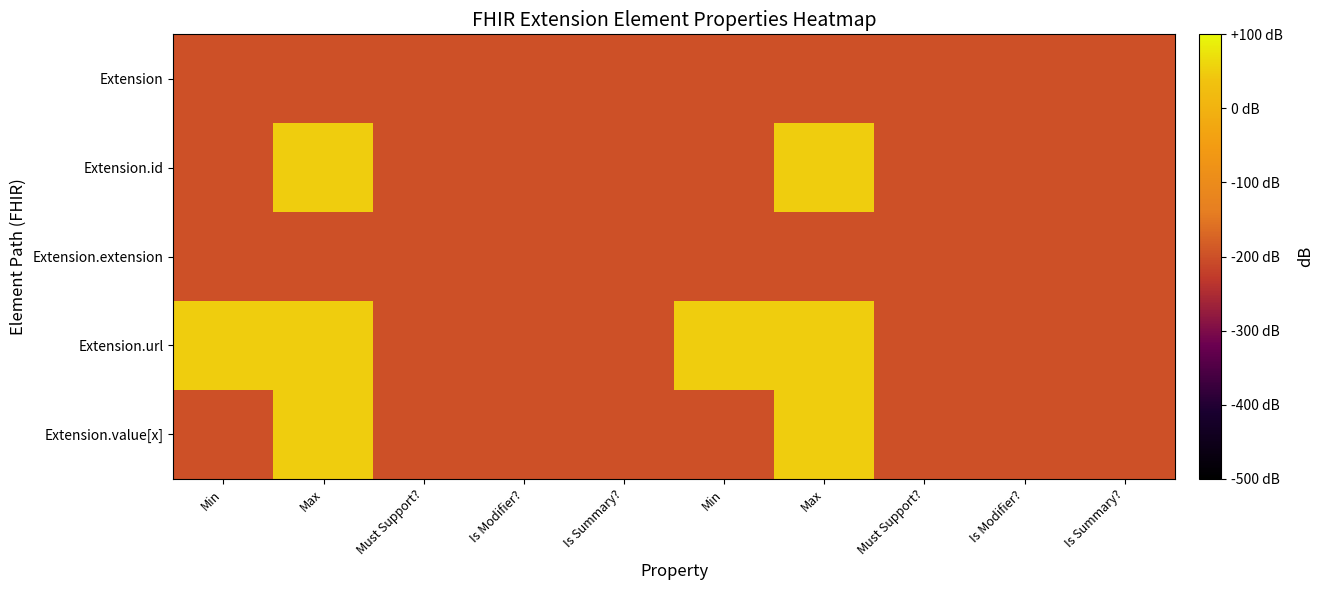

List the series in order of their peak value, highest first.

Extension.id, Extension.url, Extension.value[x], Extension, Extension.extension